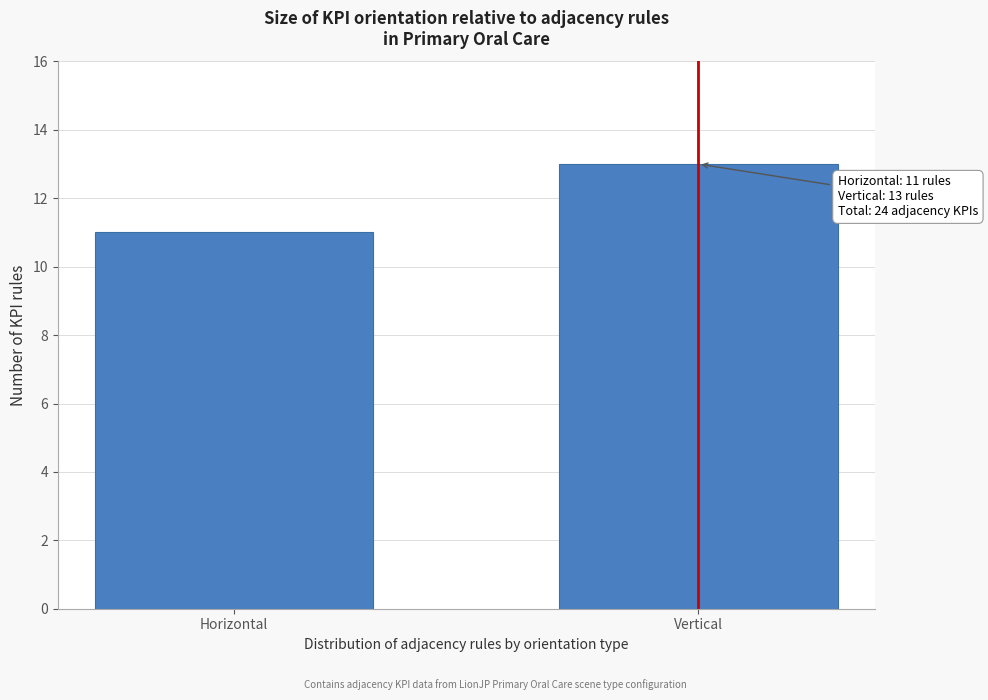

Reading left to right, extract all data points from this chart.

Horizontal=11	Vertical=13